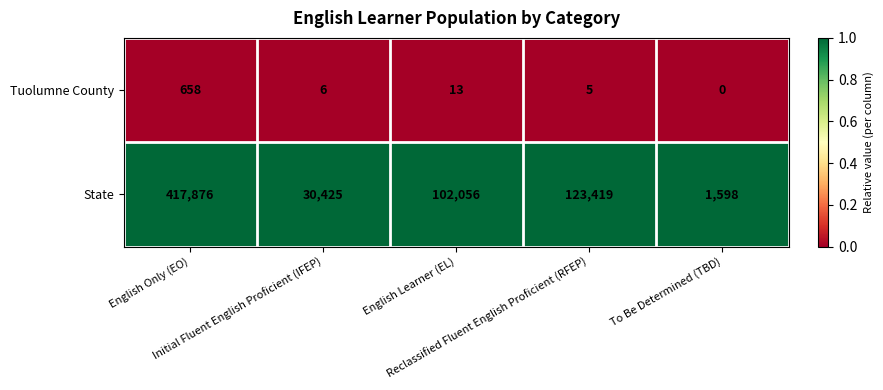

Rank the series by their maximum value, from lowest to highest.

Tuolumne County, State